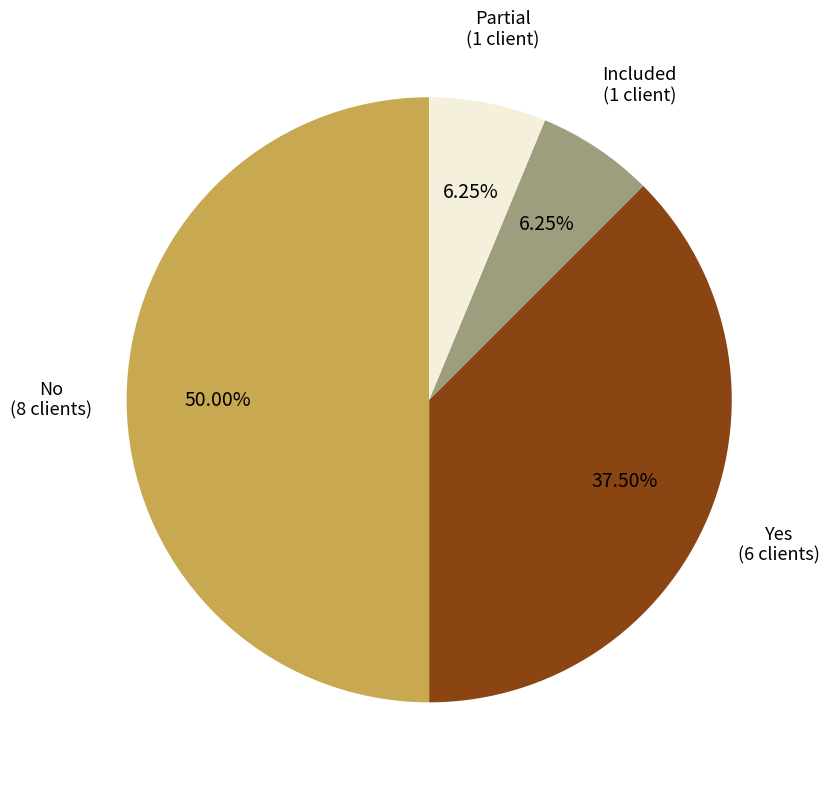

What is the smallest slice in the pie chart?

Partial